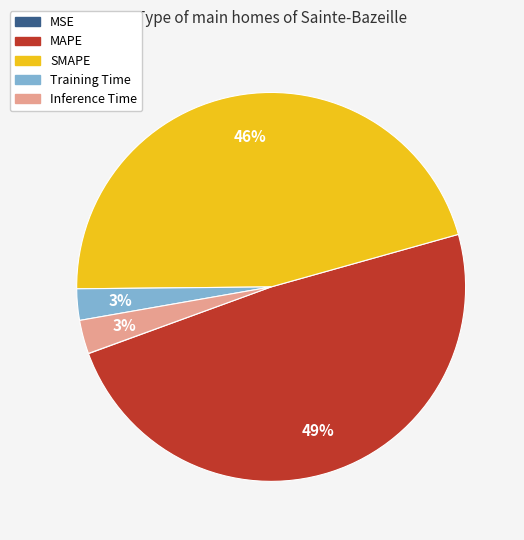

What is the largest slice in the pie chart?

MAPE